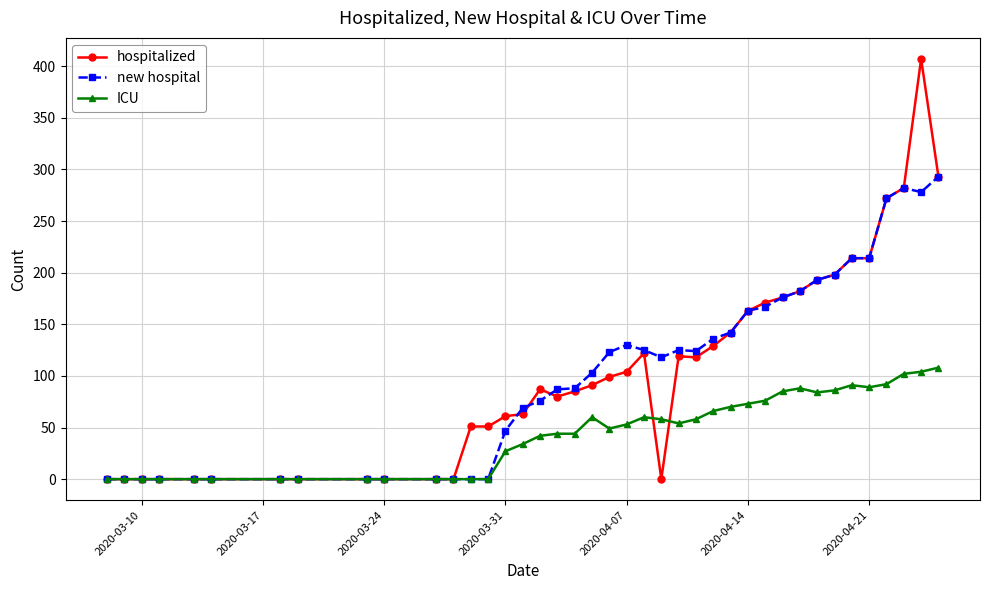

Count the number of categories in the chart.

40